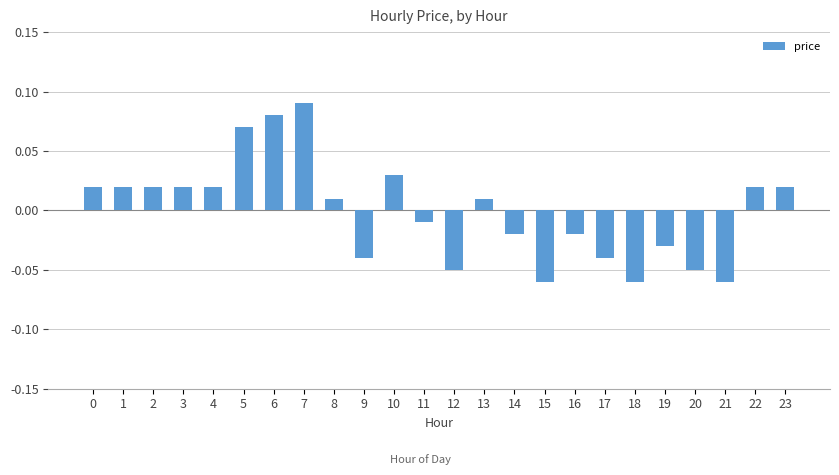

Which label corresponds to the largest value in the chart?

7